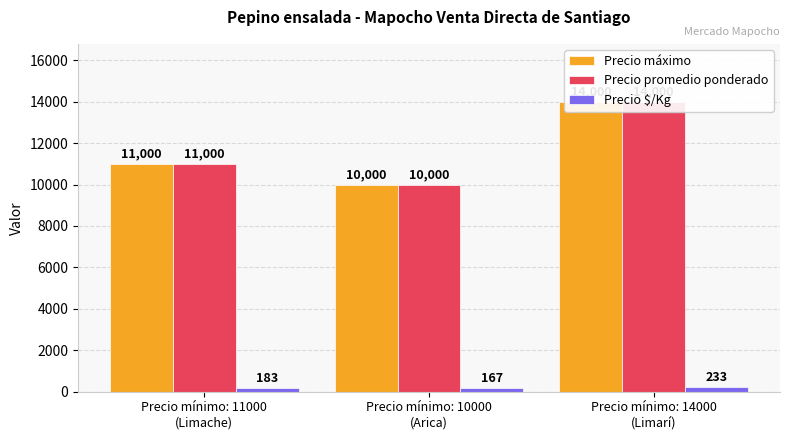

At which category is the sum across all series the highest?

Precio mínimo: 14000
(Limarí)